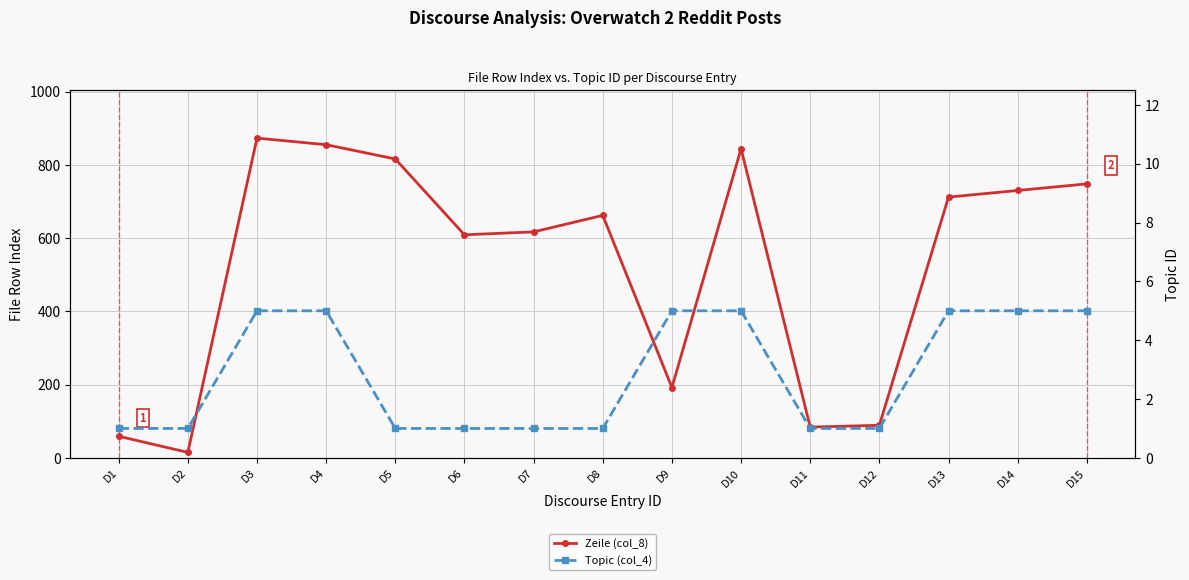

Reading right to left, extract all data points from this chart.

Zeile (col_8): 748	730	712	89	84	844	192	662	617	609	816	855	873	15	59
Topic (col_4): 5	5	5	1	1	5	5	1	1	1	1	5	5	1	1